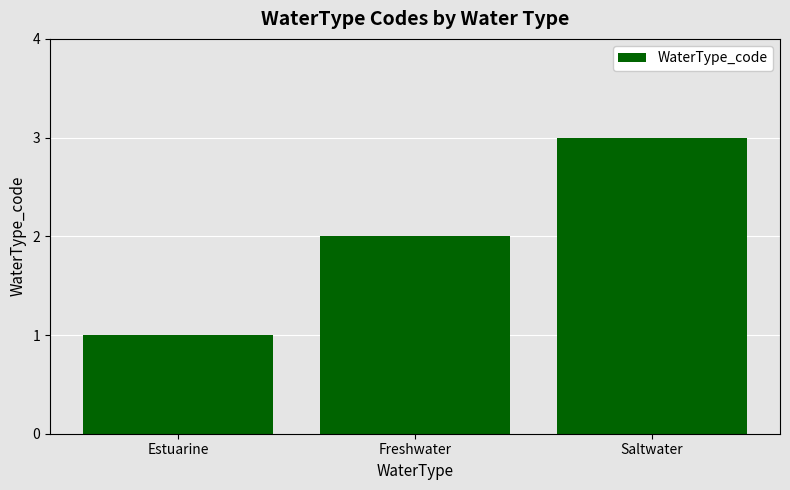

How many values are below 2?

1